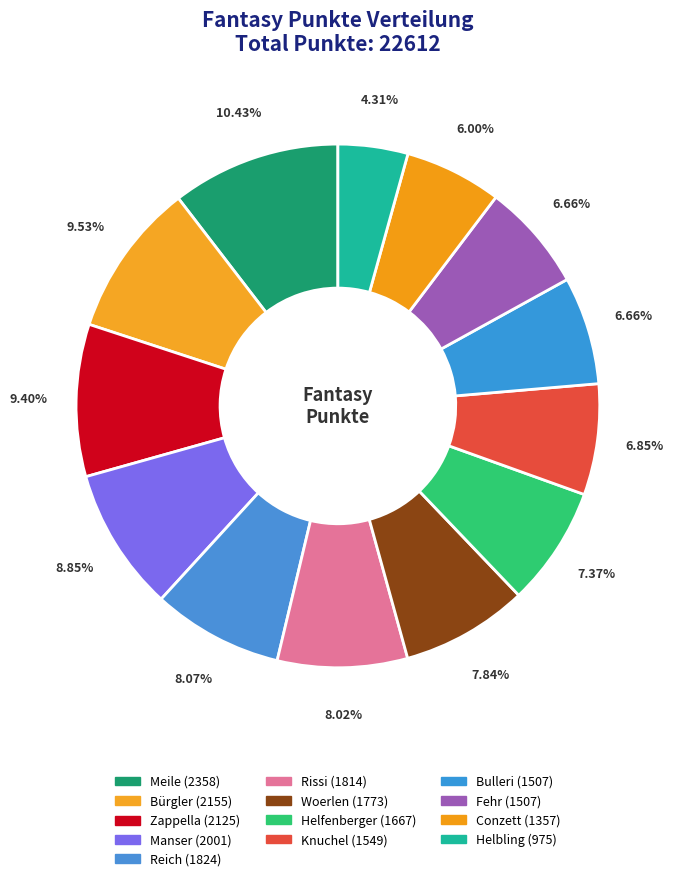

How many slices are in this pie chart?

13